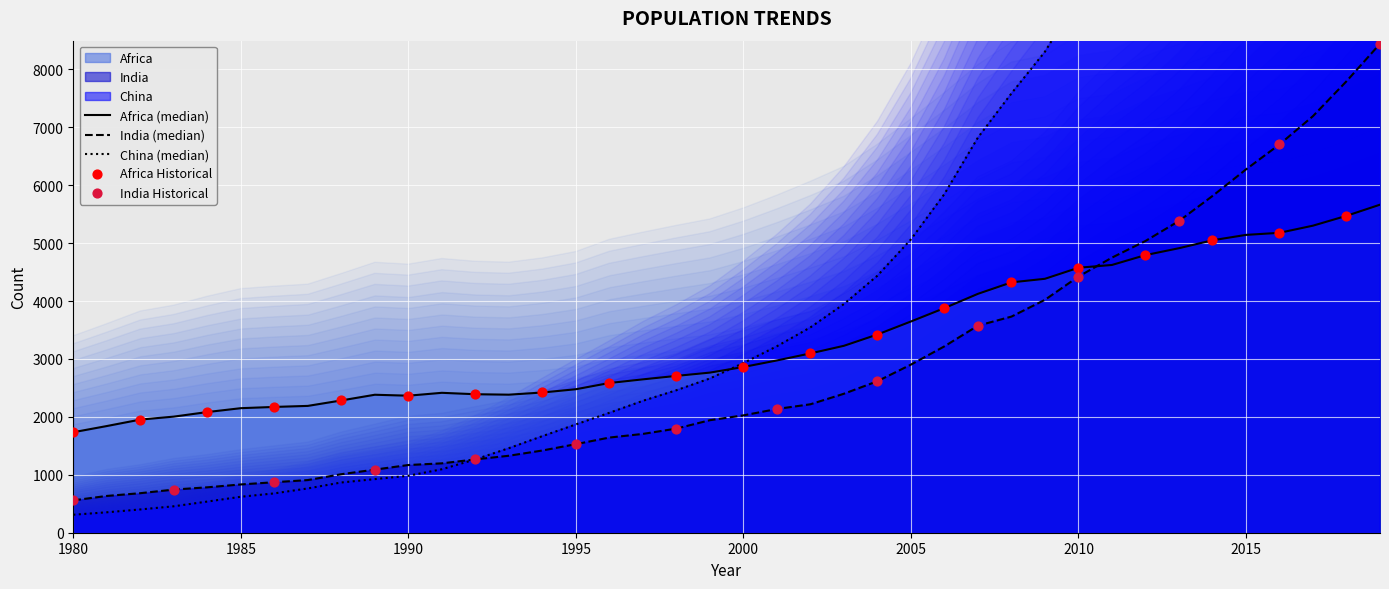

Which series has the largest Y range (max minus min)?

China